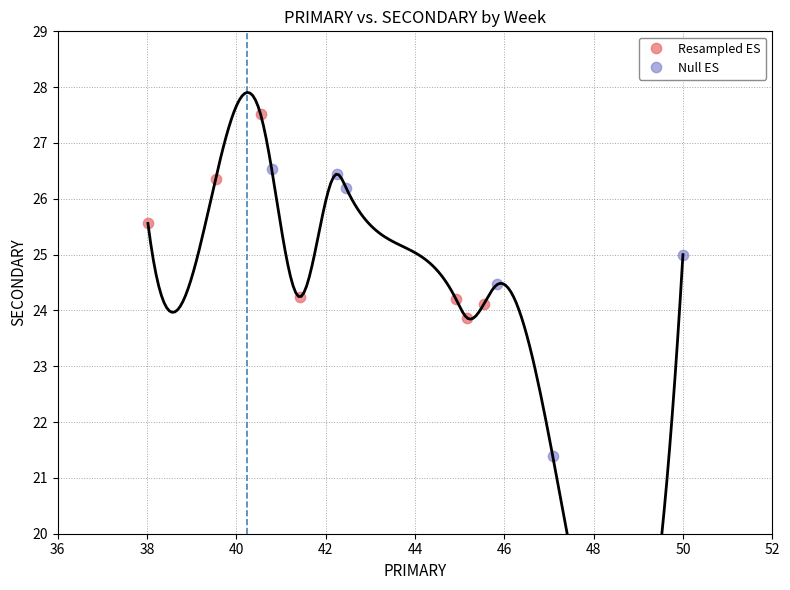

What are all the series names shown in the legend?

Resampled ES, Null ES